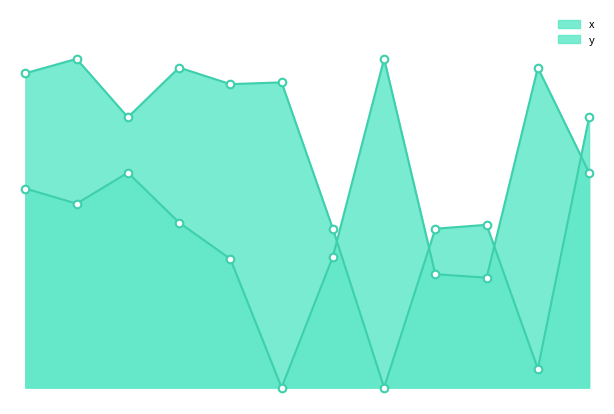

What is the total value across all series at 6?

88.1